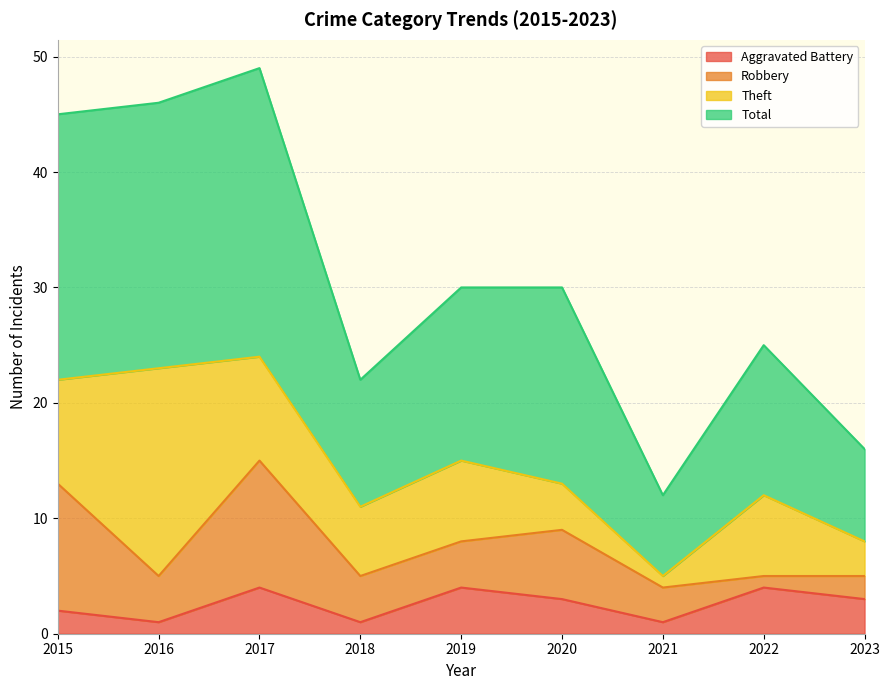

True or false: Total and Aggravated Battery intersect in this chart.

False